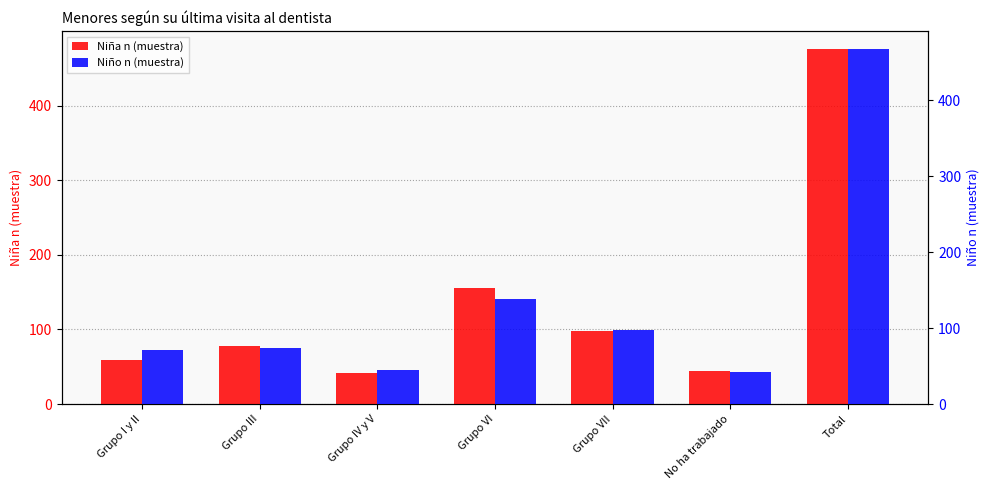

Is it true that Niño n (muestra) equals 103 at Grupo I y II?

False